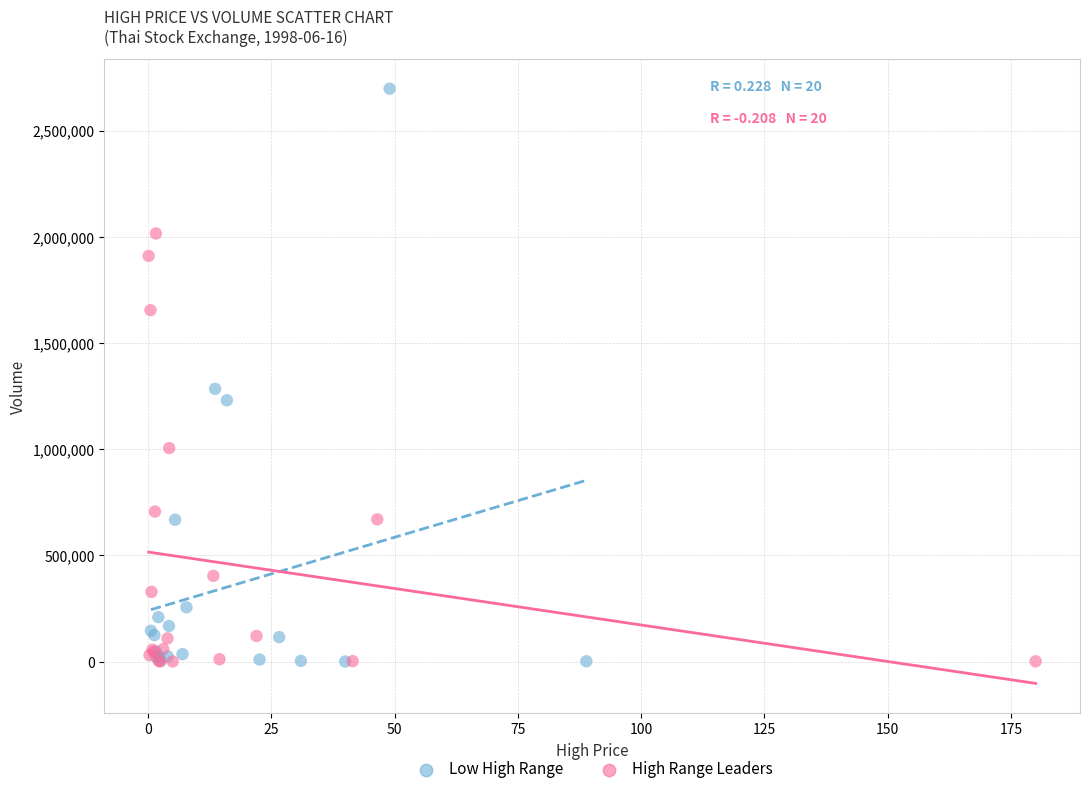

Which series reaches the maximum Y coordinate?

Low High Range